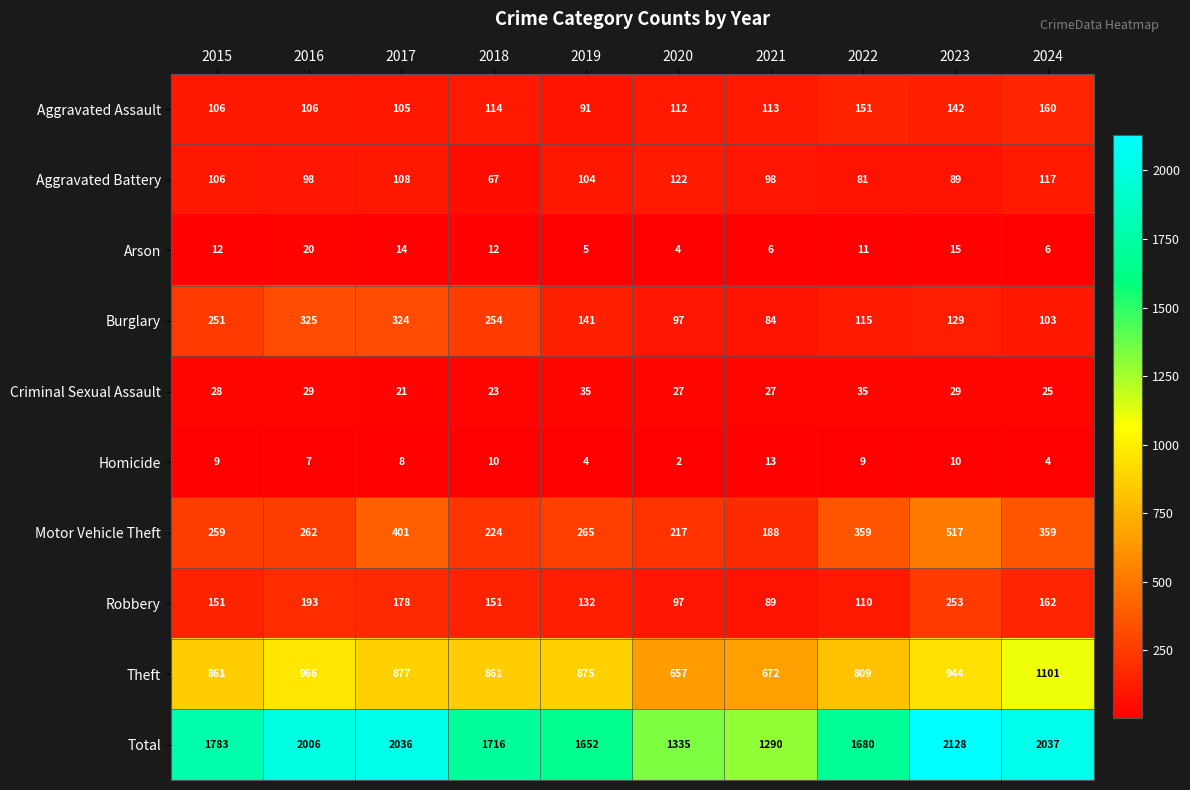

What is the total value across all series at 2024?

4074